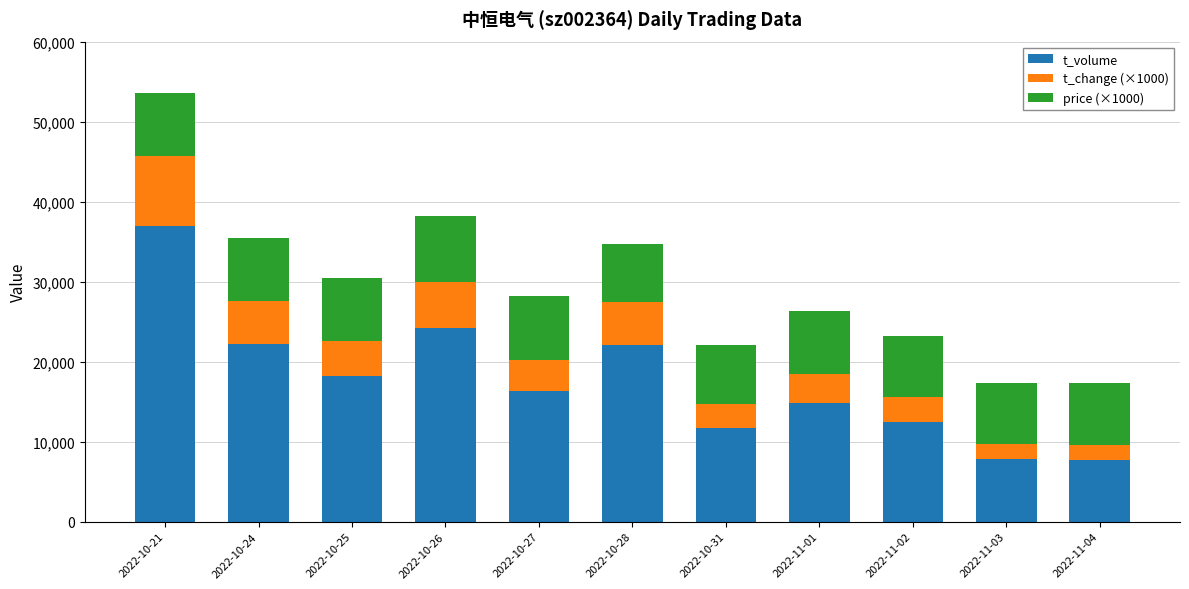

The value of t_volume at 2022-10-24 is 22236. True or false?

True